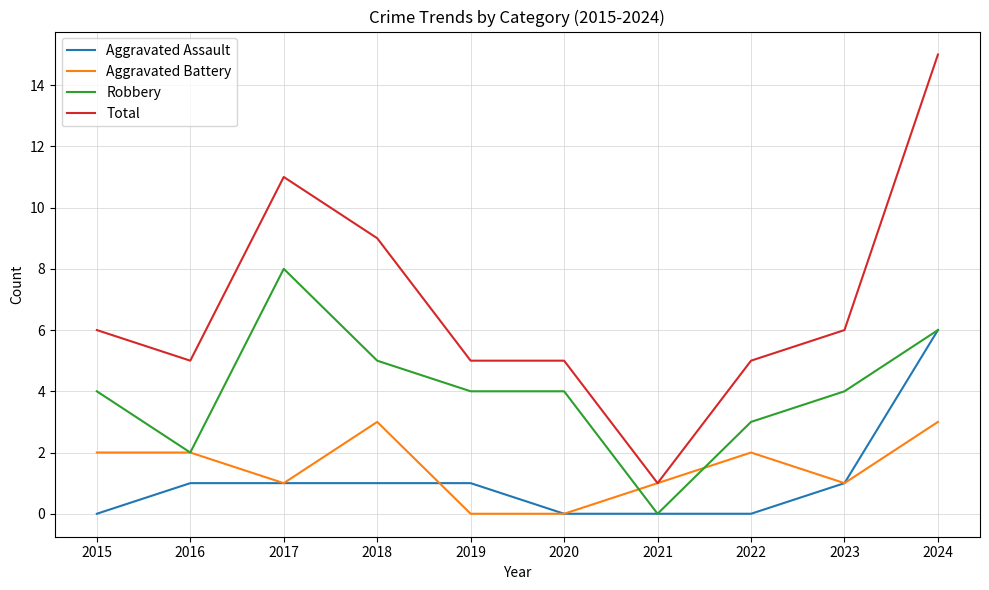

How many lines are shown in the chart?

4